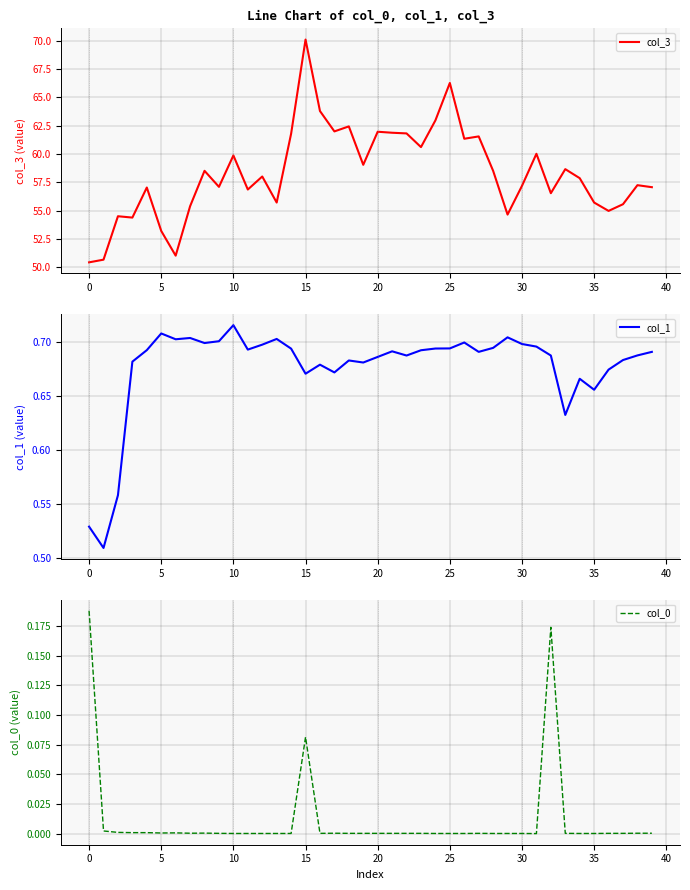

True or false: col_1 and col_0 intersect in this chart.

False